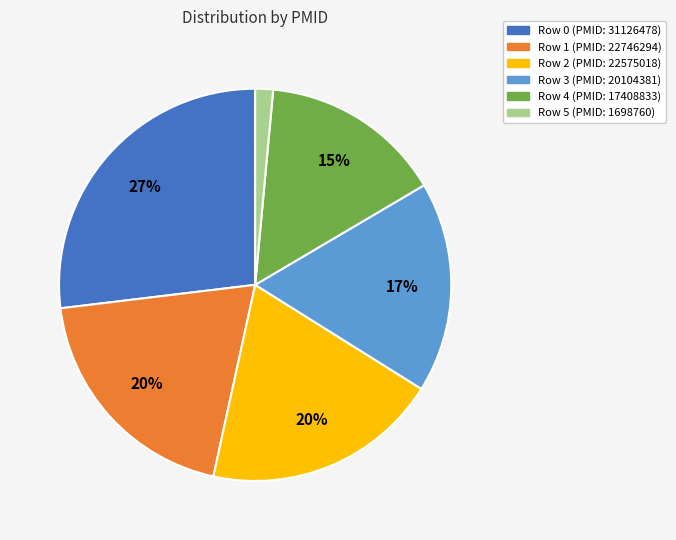

Does any single category account for the majority?

No